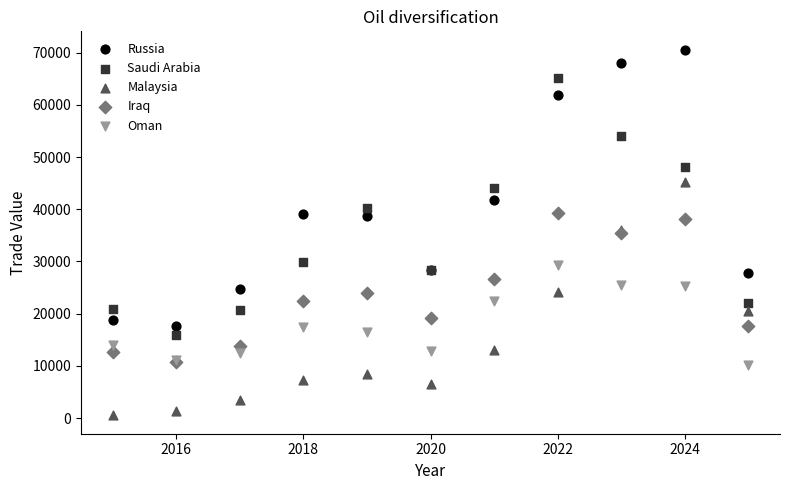

What are all the series names shown in the legend?

Russia, Saudi Arabia, Malaysia, Iraq, Oman